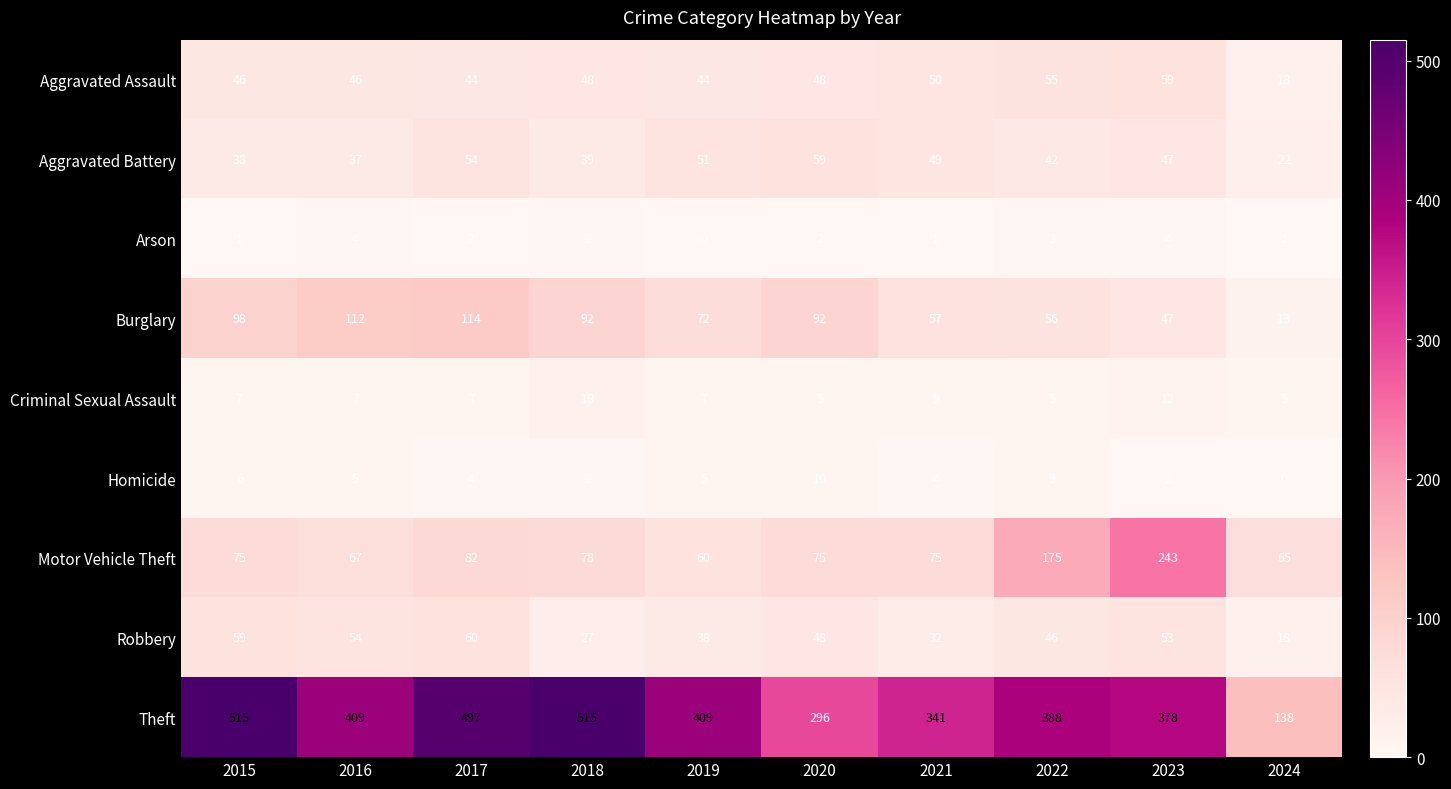

How many categories are shown in the chart?

10